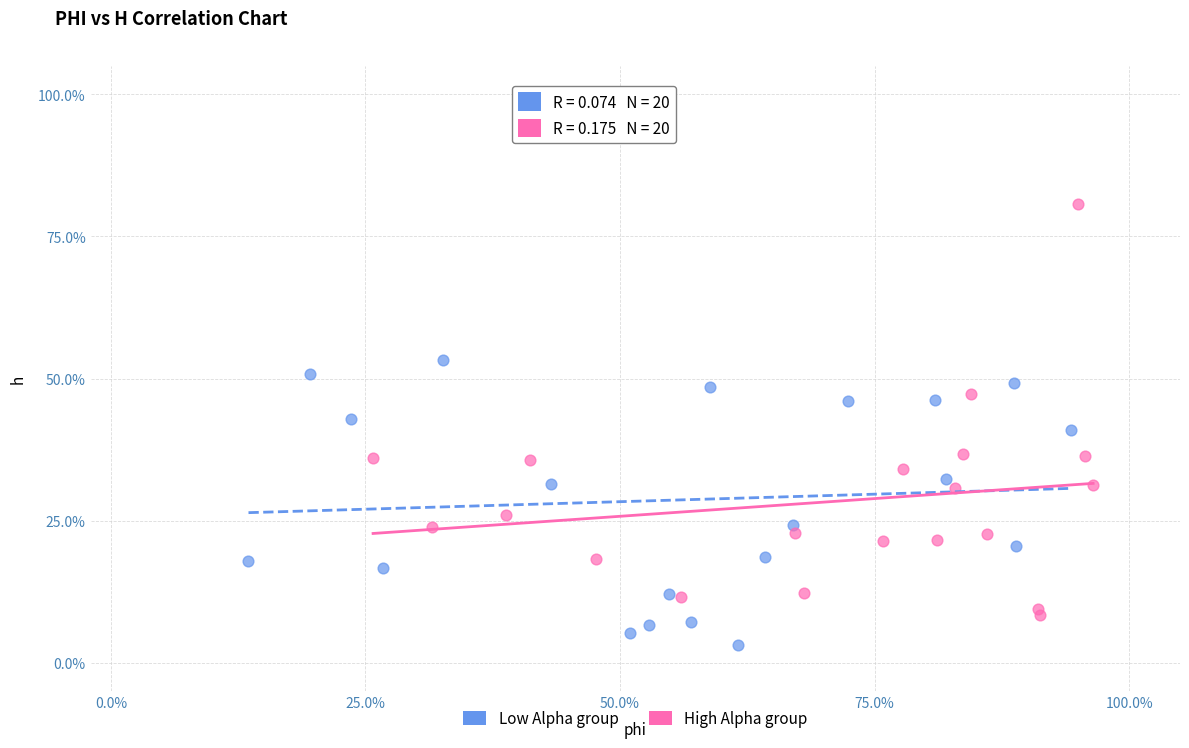

Which series contains the highest Y value?

High Alpha group